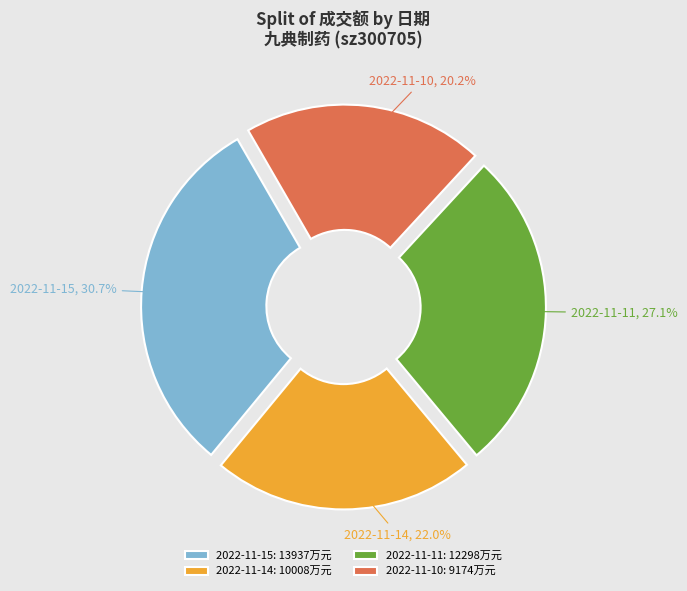

What is the smallest slice in the pie chart?

2022-11-10